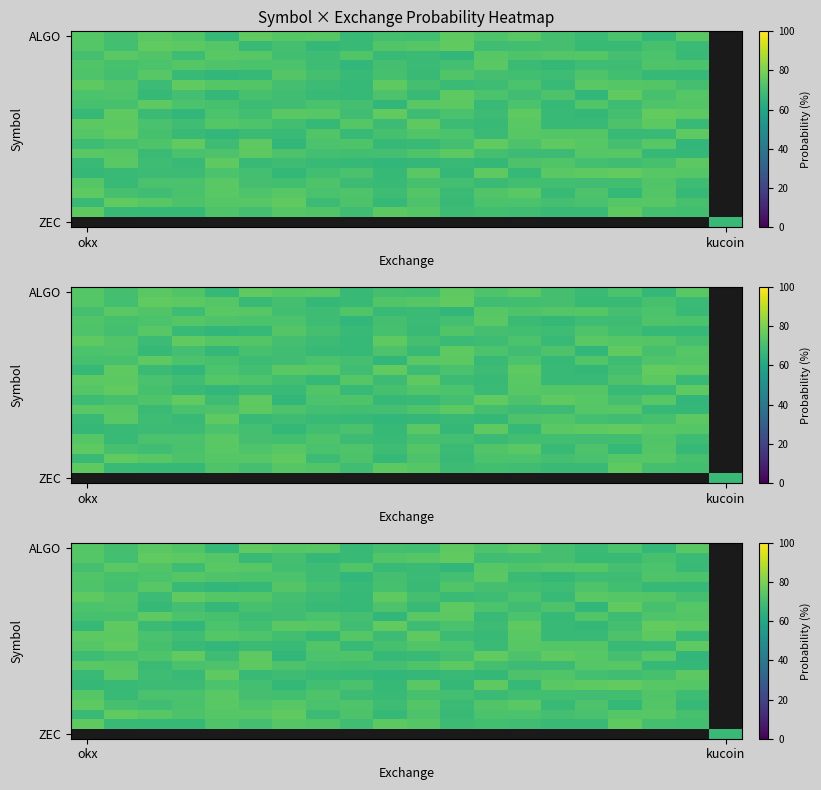

How many series are shown in this chart?

20